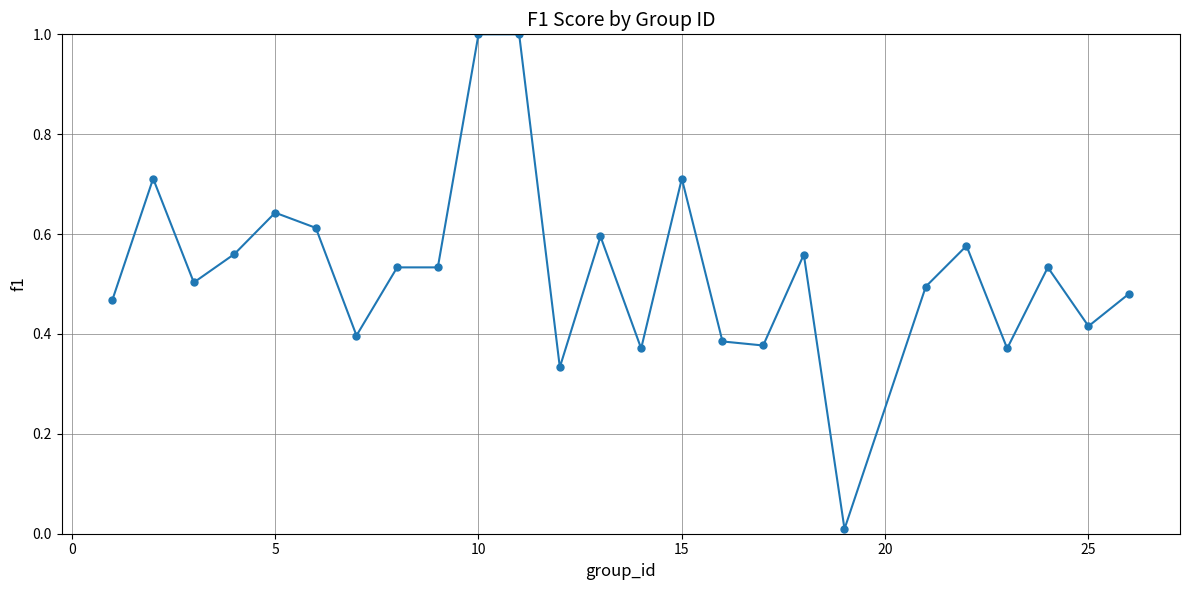

What is the greatest value displayed?

1.0